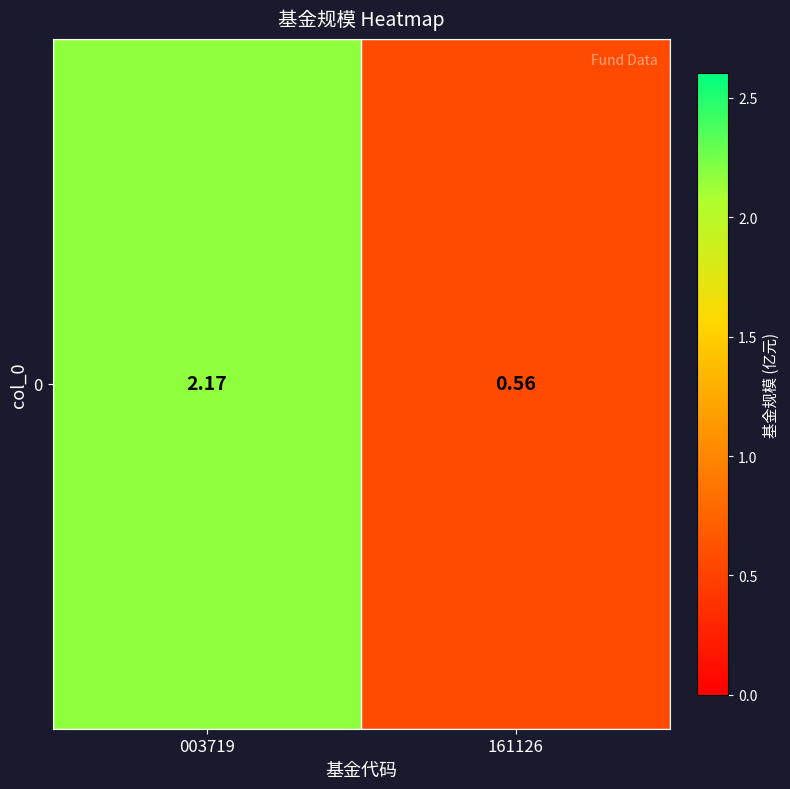

The value at 161126 is 0.6. True or false?

True